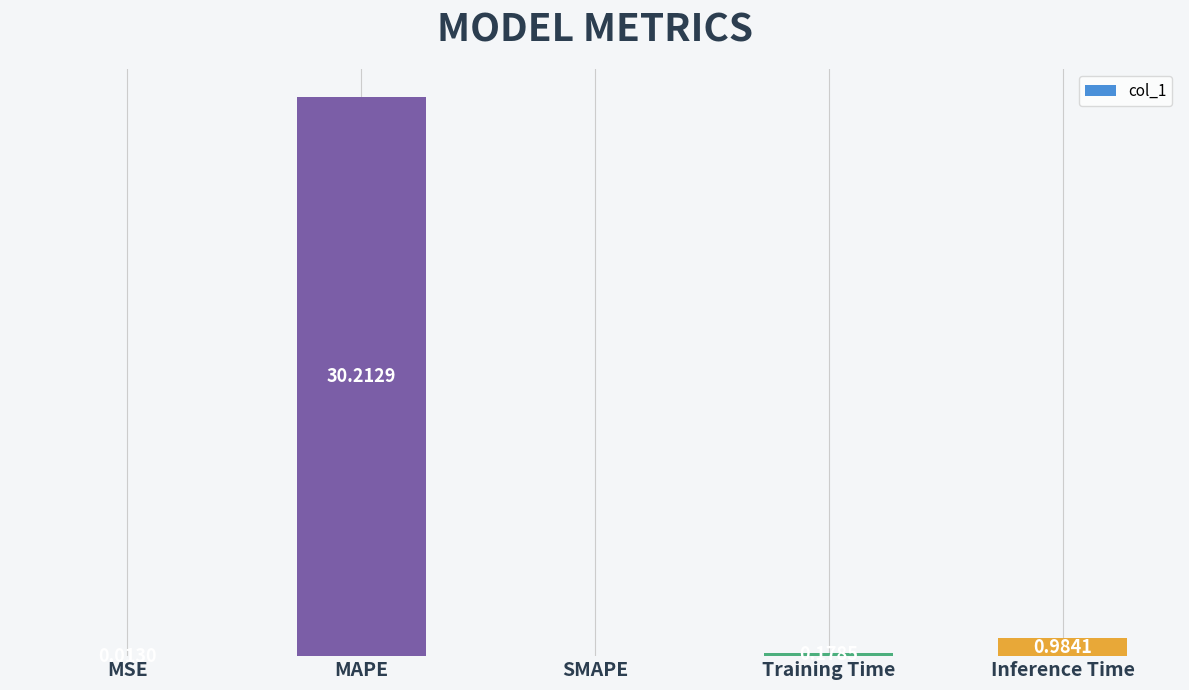

Which has a higher value, MAPE or Training Time?

MAPE